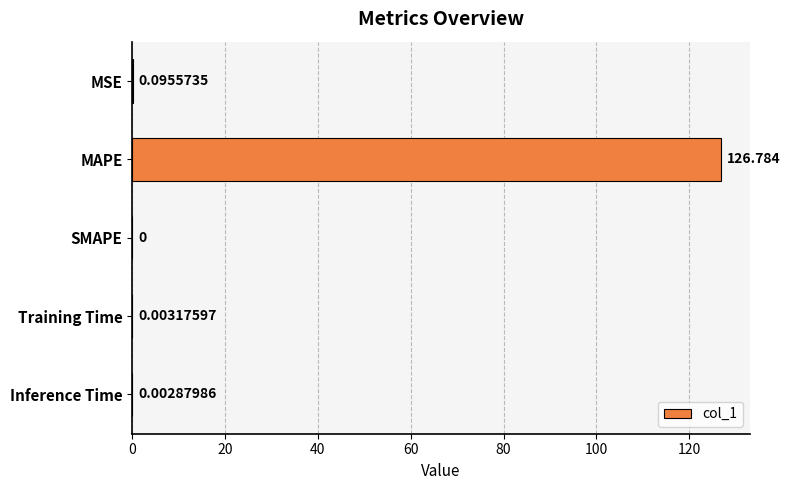

Which has a higher value, MAPE or Inference Time?

MAPE